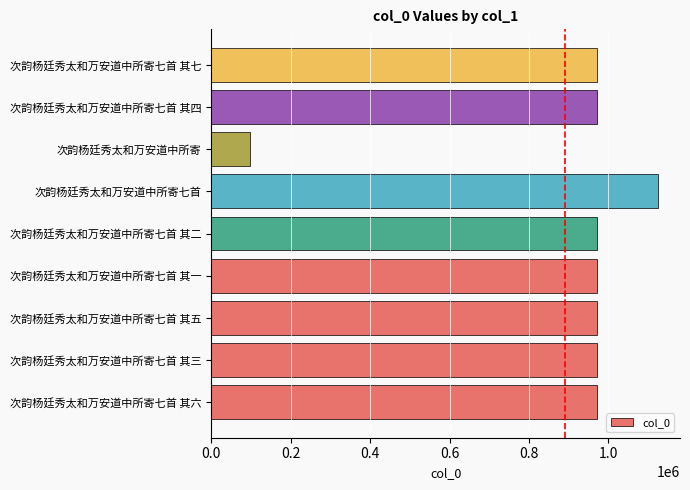

What is the approximate value at 次韵杨廷秀太和万安道中所寄七首 其四?

971237